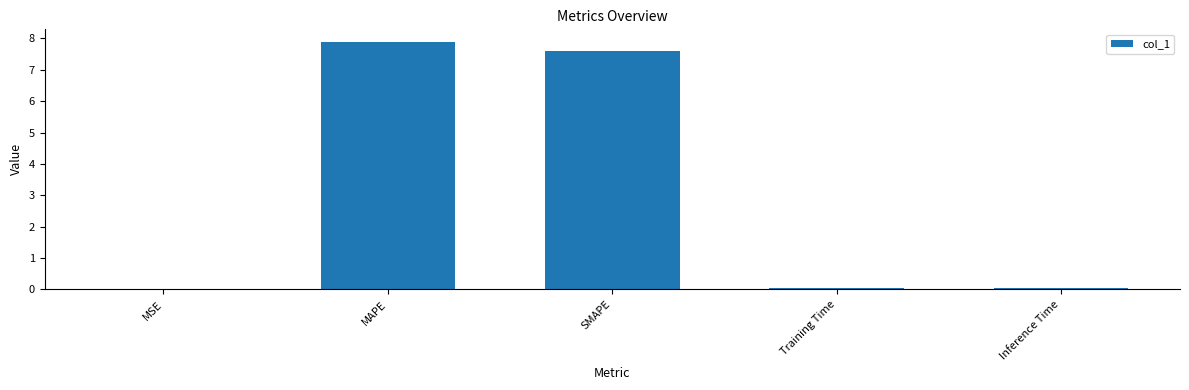

Which label corresponds to the largest value in the chart?

MAPE